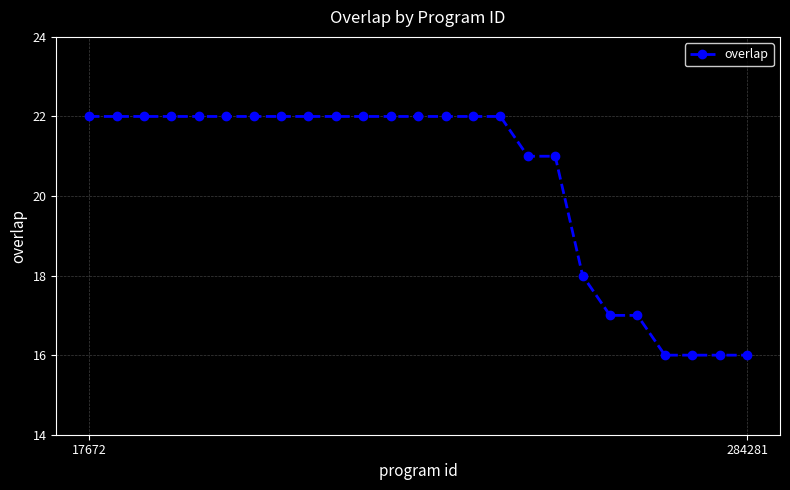

How many lines are shown in the chart?

1